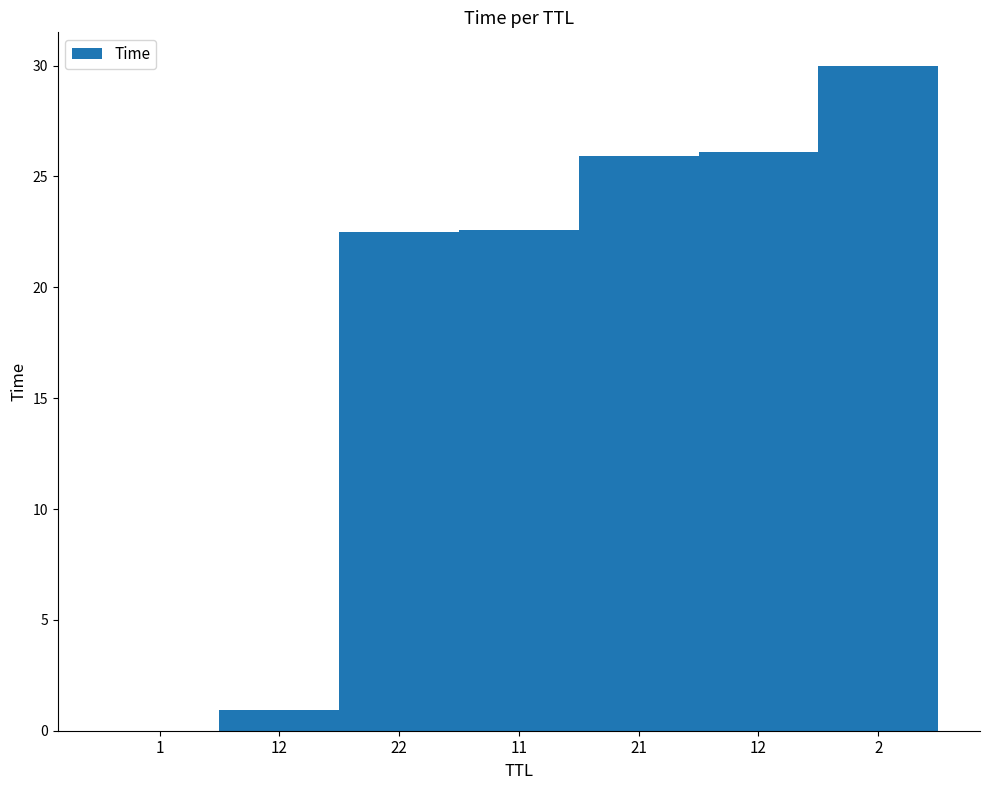

What is the label of the 1st bar from the right?

2